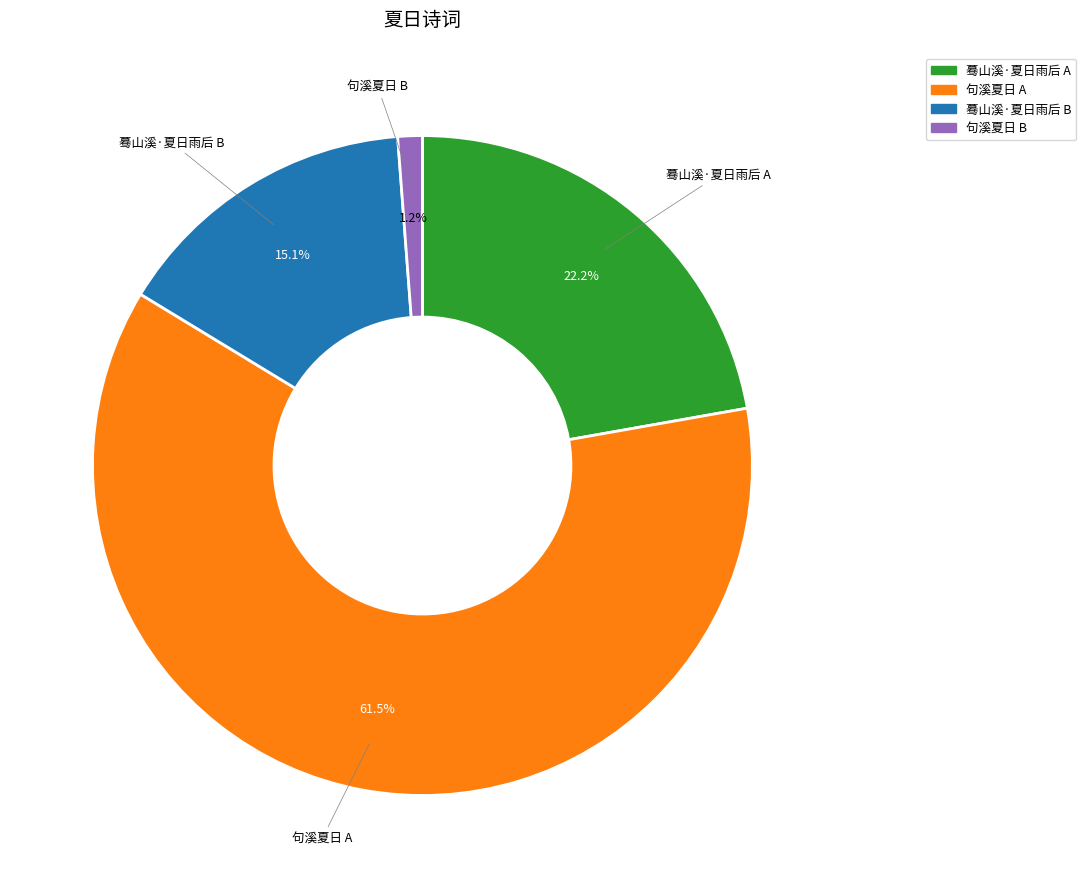

Rank the categories by value from lowest to highest.

句溪夏日 B, 蓦山溪·夏日雨后 B, 蓦山溪·夏日雨后 A, 句溪夏日 A